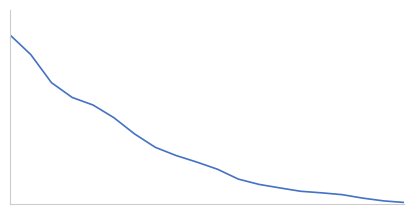

What is the difference between the second highest and minimum values?

31050